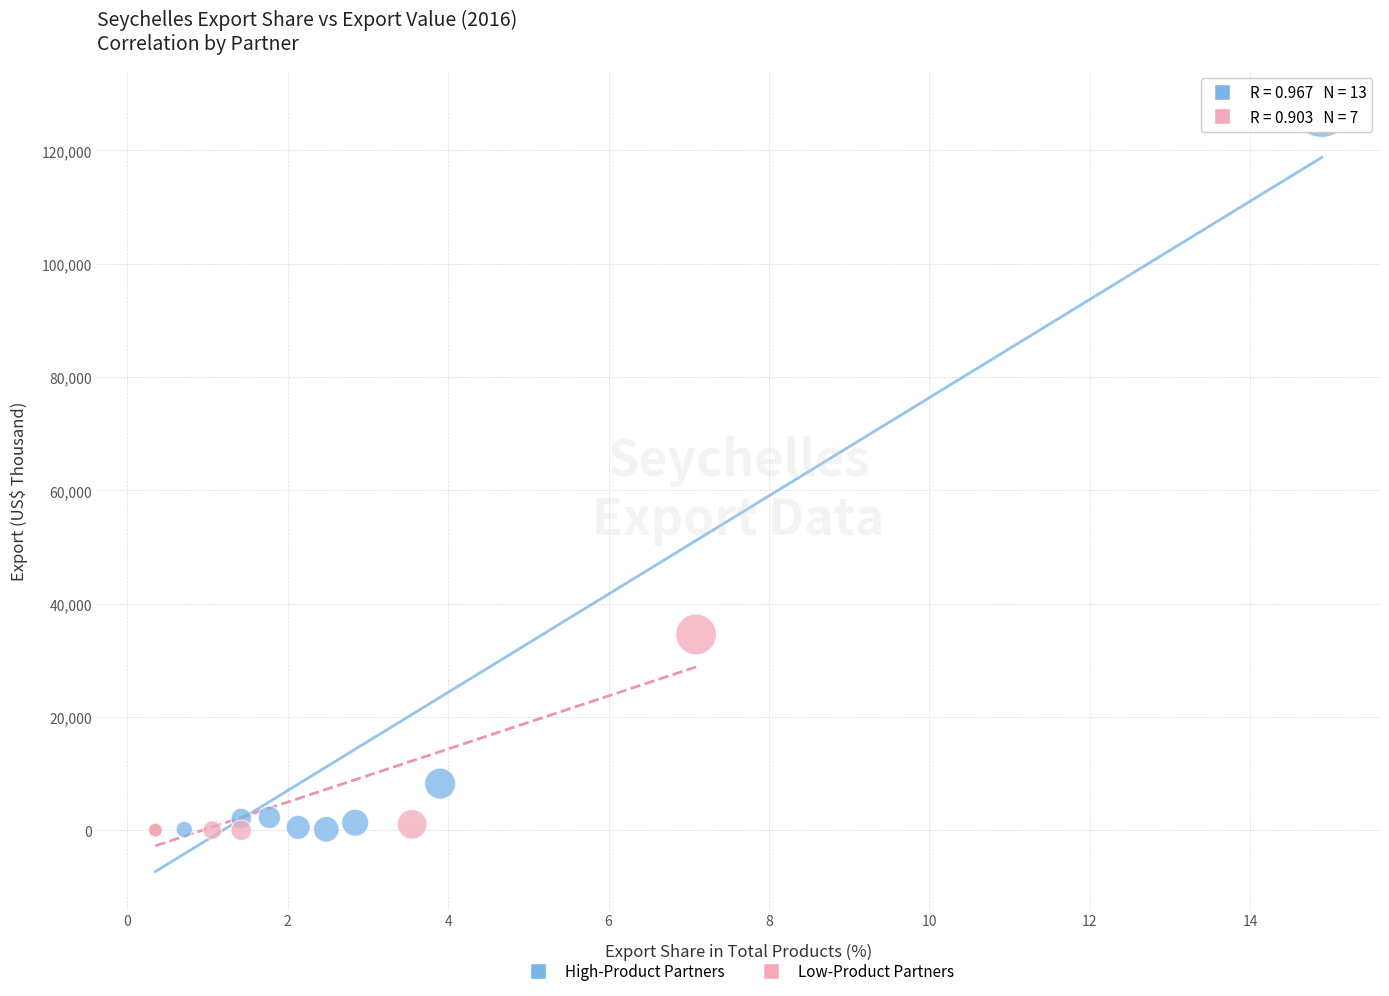

Which series has the largest Y range (max minus min)?

High-Product Partners